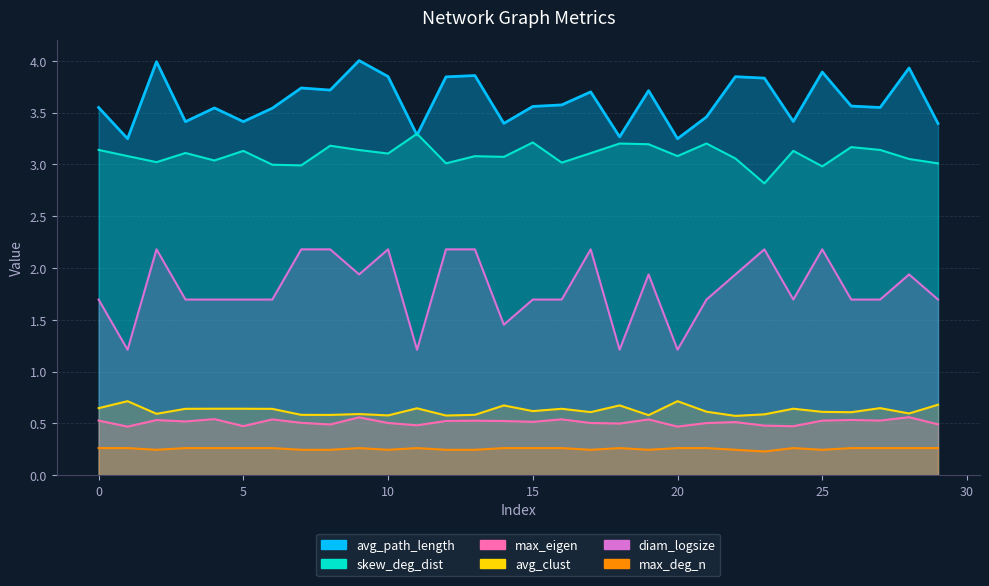

Reading left to right, transcribe all the data shown in this chart.

max_eigen: 0=0.5	1=0.5	2=0.5	3=0.5	4=0.5	5=0.5	6=0.5	7=0.5	8=0.5	9=0.6	10=0.5	11=0.5	12=0.5	13=0.5	14=0.5	15=0.5	16=0.5	17=0.5	18=0.5	19=0.5	20=0.5	21=0.5	22=0.5	23=0.5	24=0.5	25=0.5	26=0.5	27=0.5	28=0.6	29=0.5
skew_deg_dist: 0=3.1	1=3.1	2=3.0	3=3.1	4=3.0	5=3.1	6=3.0	7=3.0	8=3.2	9=3.1	10=3.1	11=3.3	12=3.0	13=3.1	14=3.1	15=3.2	16=3.0	17=3.1	18=3.2	19=3.2	20=3.1	21=3.2	22=3.1	23=2.8	24=3.1	25=3.0	26=3.2	27=3.1	28=3.1	29=3.0
avg_path_length: 0=3.5	1=3.2	2=4.0	3=3.4	4=3.5	5=3.4	6=3.5	7=3.7	8=3.7	9=4.0	10=3.8	11=3.3	12=3.8	13=3.9	14=3.4	15=3.6	16=3.6	17=3.7	18=3.3	19=3.7	20=3.2	21=3.5	22=3.8	23=3.8	24=3.4	25=3.9	26=3.6	27=3.5	28=3.9	29=3.4
avg_clust: 0=0.6	1=0.7	2=0.6	3=0.6	4=0.6	5=0.6	6=0.6	7=0.6	8=0.6	9=0.6	10=0.6	11=0.6	12=0.6	13=0.6	14=0.7	15=0.6	16=0.6	17=0.6	18=0.7	19=0.6	20=0.7	21=0.6	22=0.6	23=0.6	24=0.6	25=0.6	26=0.6	27=0.6	28=0.6	29=0.7
diam_logsize: 0=1.7	1=1.2	2=2.2	3=1.7	4=1.7	5=1.7	6=1.7	7=2.2	8=2.2	9=1.9	10=2.2	11=1.2	12=2.2	13=2.2	14=1.5	15=1.7	16=1.7	17=2.2	18=1.2	19=1.9	20=1.2	21=1.7	22=1.9	23=2.2	24=1.7	25=2.2	26=1.7	27=1.7	28=1.9	29=1.7
max_deg_n: 0=0.3	1=0.3	2=0.2	3=0.3	4=0.3	5=0.3	6=0.3	7=0.2	8=0.2	9=0.3	10=0.2	11=0.3	12=0.2	13=0.2	14=0.3	15=0.3	16=0.3	17=0.2	18=0.3	19=0.2	20=0.3	21=0.3	22=0.2	23=0.2	24=0.3	25=0.2	26=0.3	27=0.3	28=0.3	29=0.3